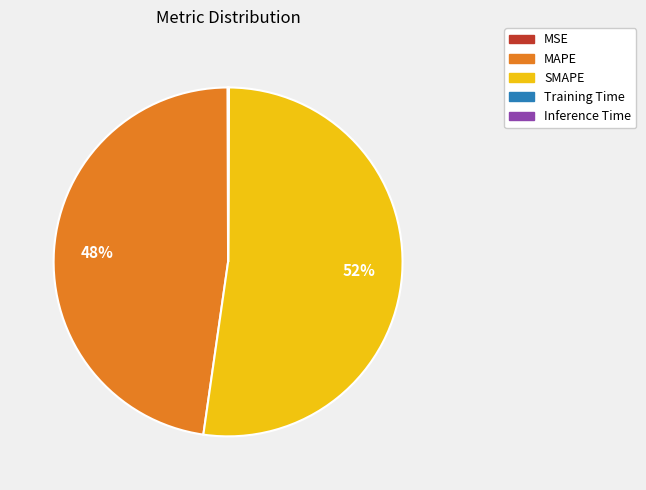

Is there any slice that represents more than half of the pie?

Yes